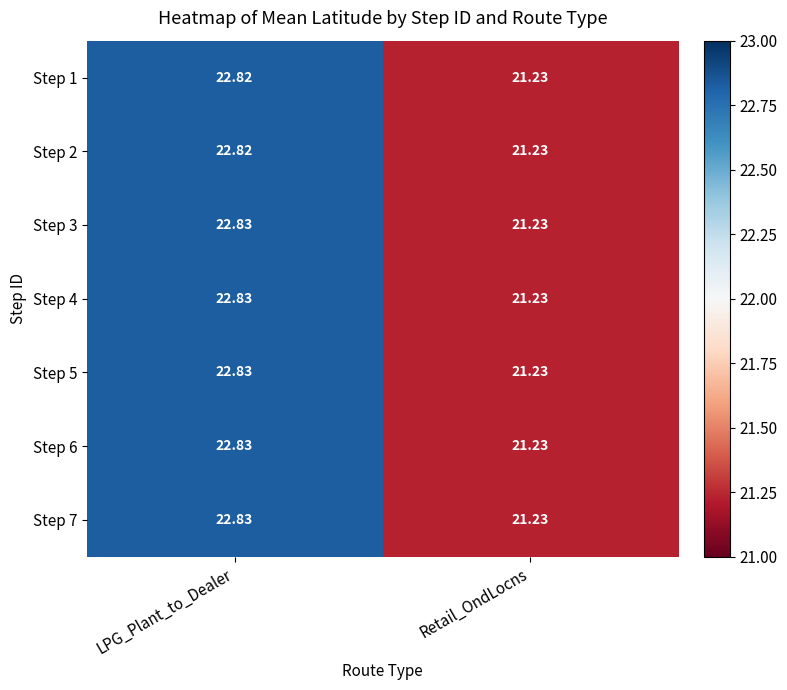

Where is Step 5 nearest to the value 22?

Retail_OndLocns